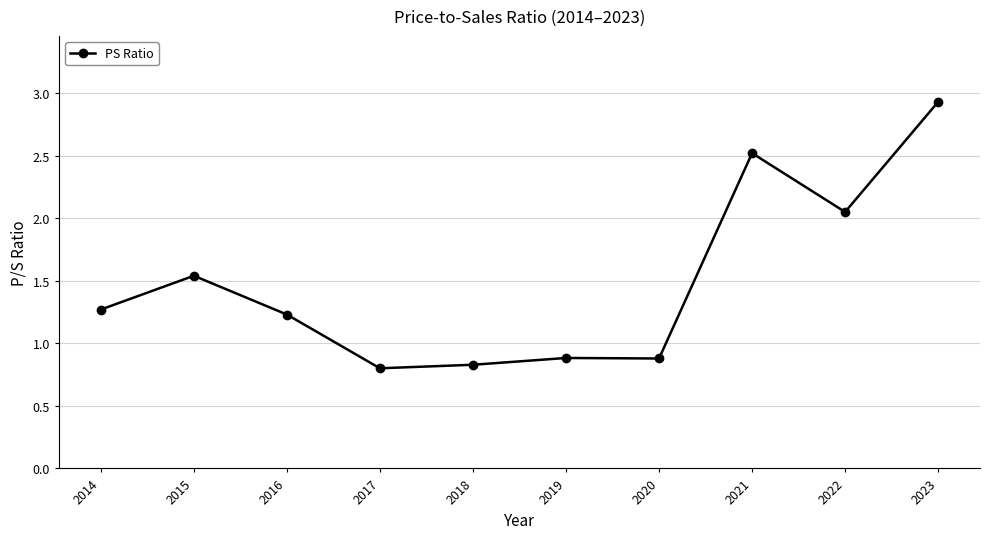

What is the approximate value at 2016?

1.2